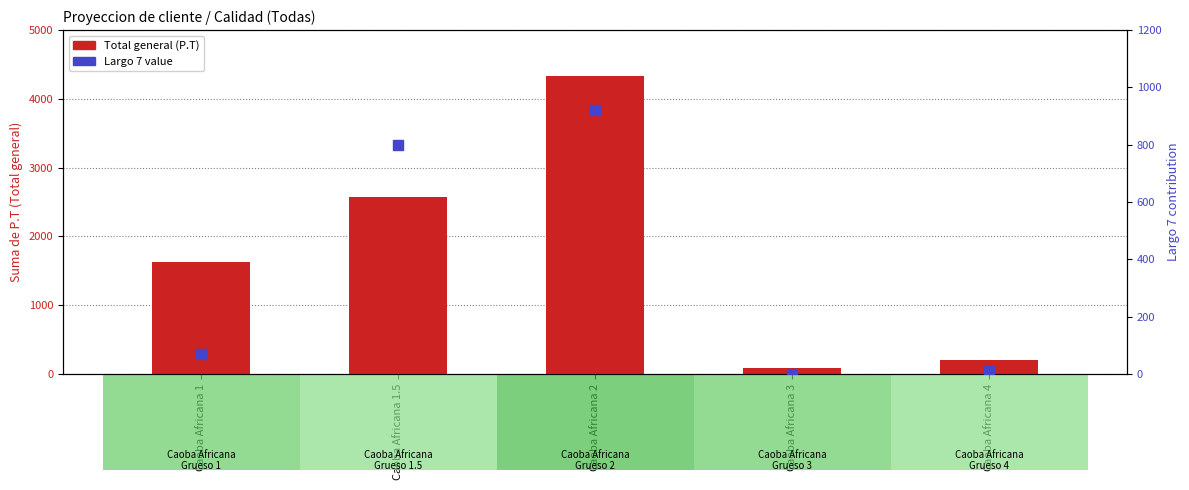

What is the total value across all series at Caoba Africana 4?

208.3